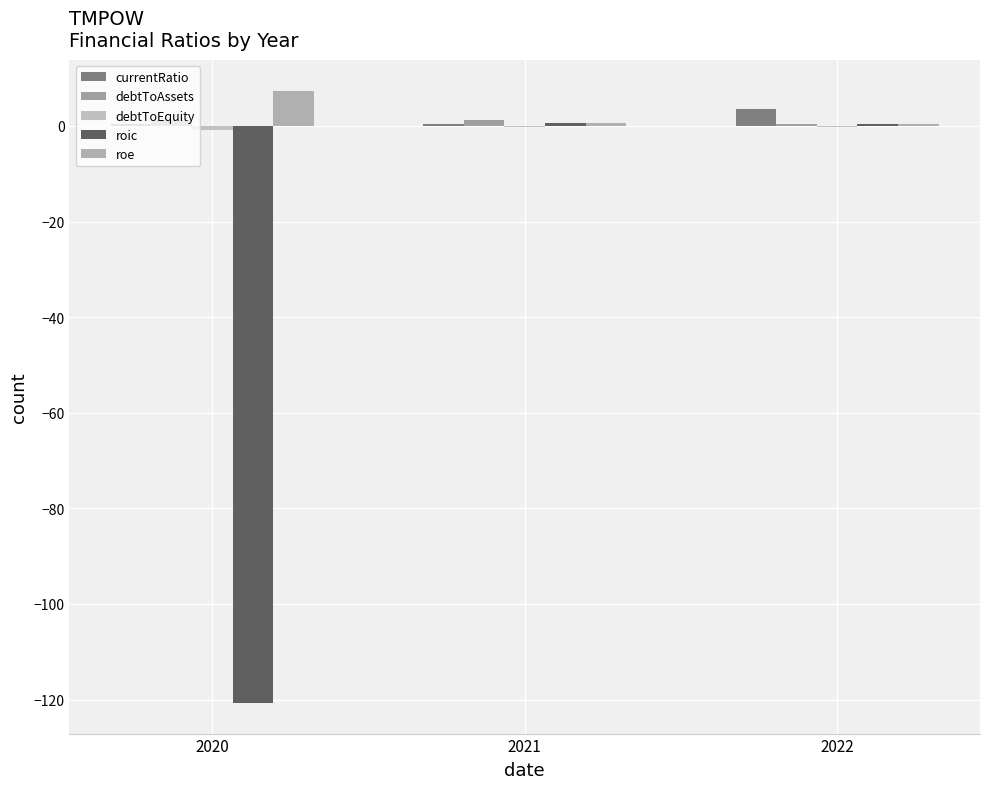

True or false: debtToAssets has a value of 2.0 at 2021.

False